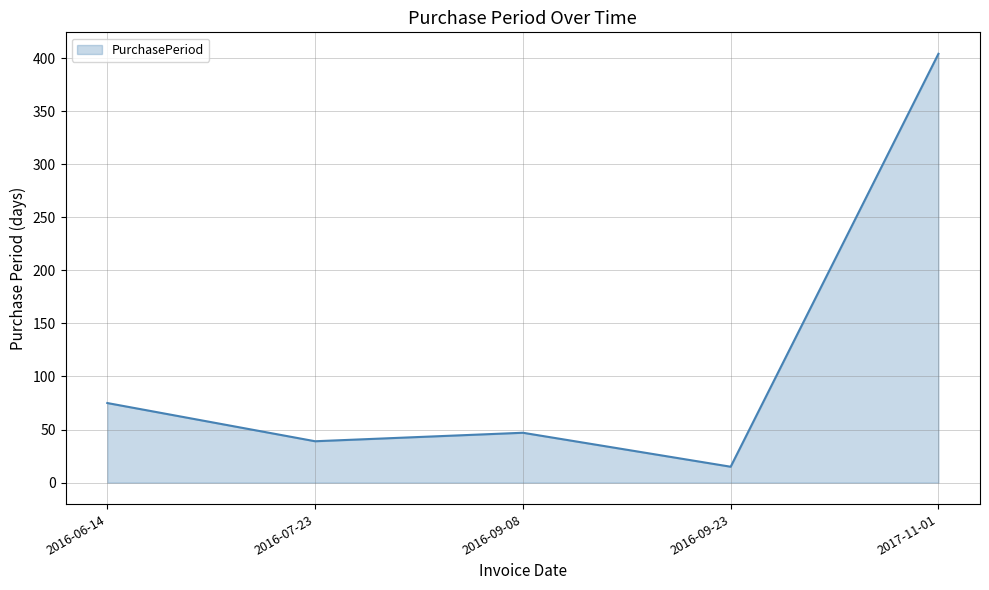

Which has a higher value, 2016-06-14 or 2016-09-08?

2016-06-14